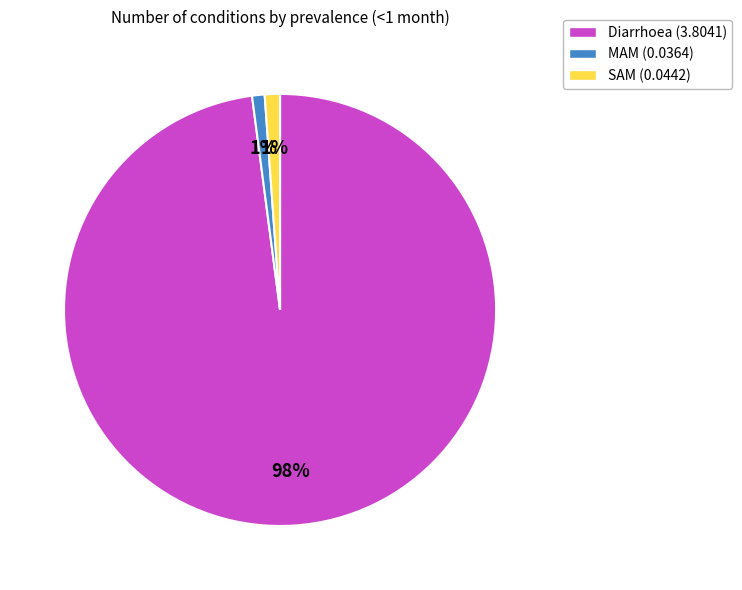

Count the number of slices in the pie.

3